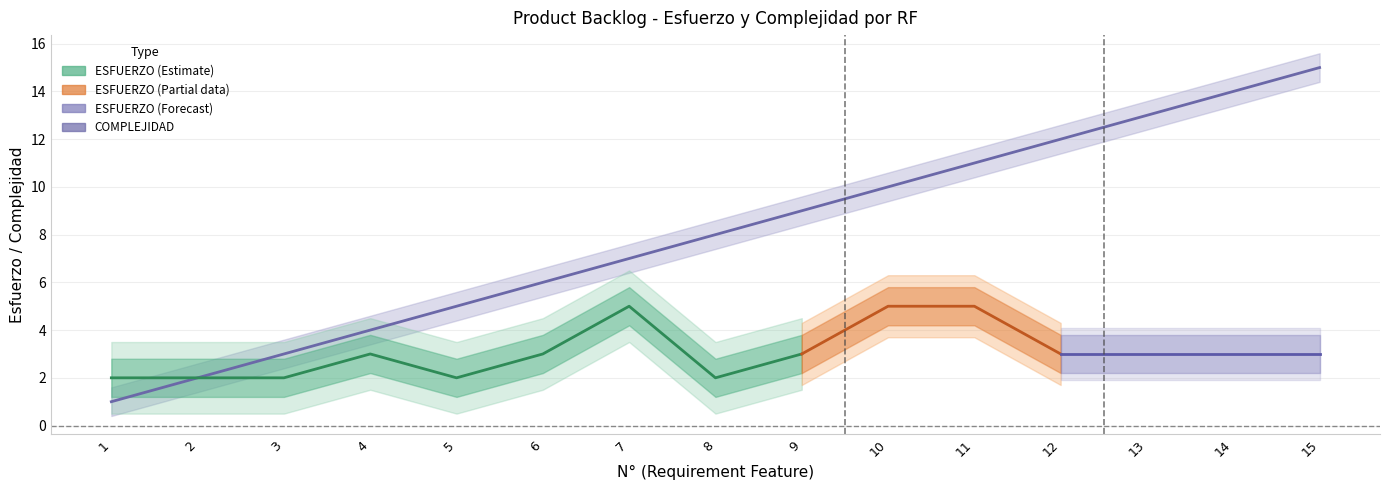

What is the maximum value shown in the chart?

15.6